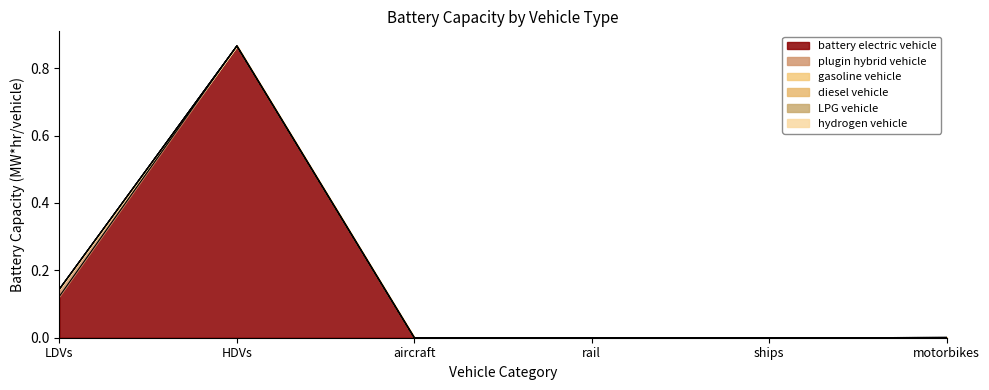

True or false: gasoline vehicle has more than 0 points higher than both neighbors.

False